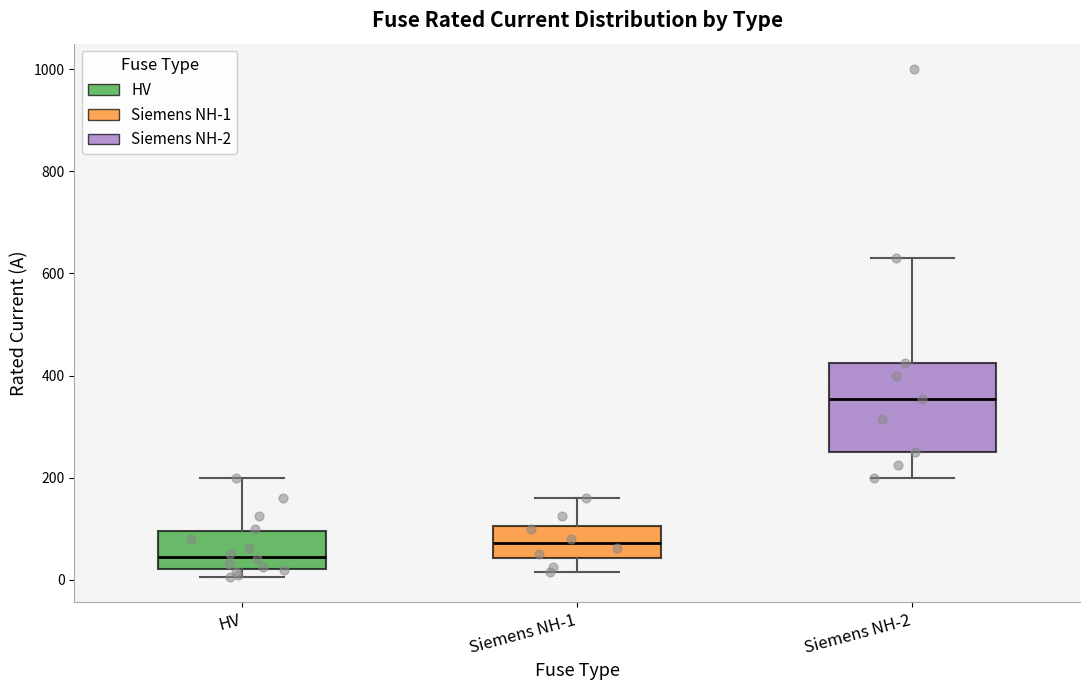

Which box is the tallest, from its lower edge to its upper edge?

Siemens NH-2